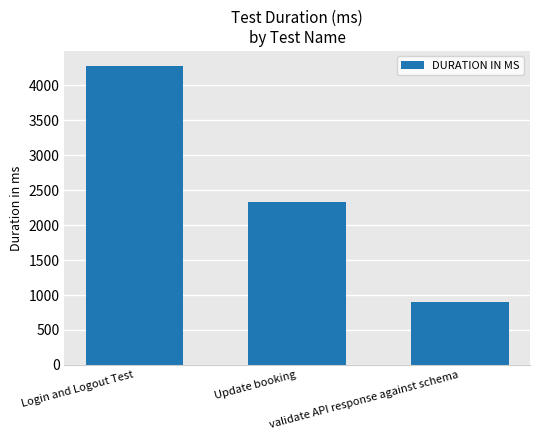

What is the change in value from Update booking to validate API response against schema?

-1428